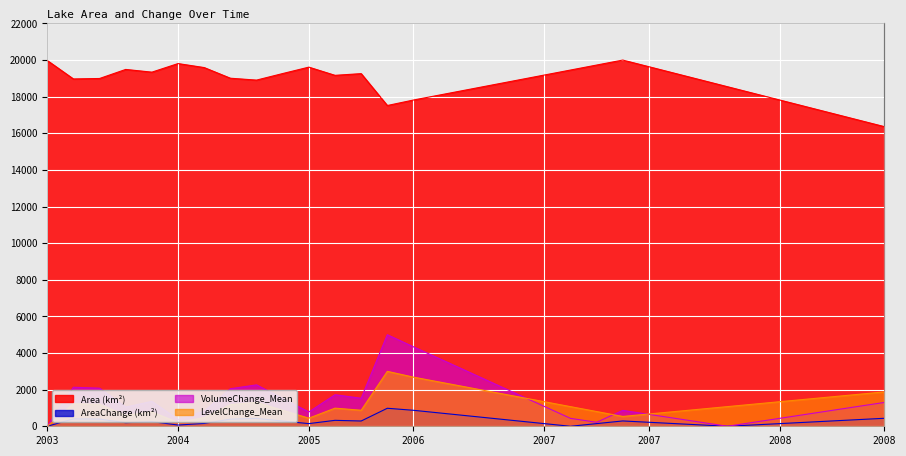

What is the average value of the Area series?

18760.1